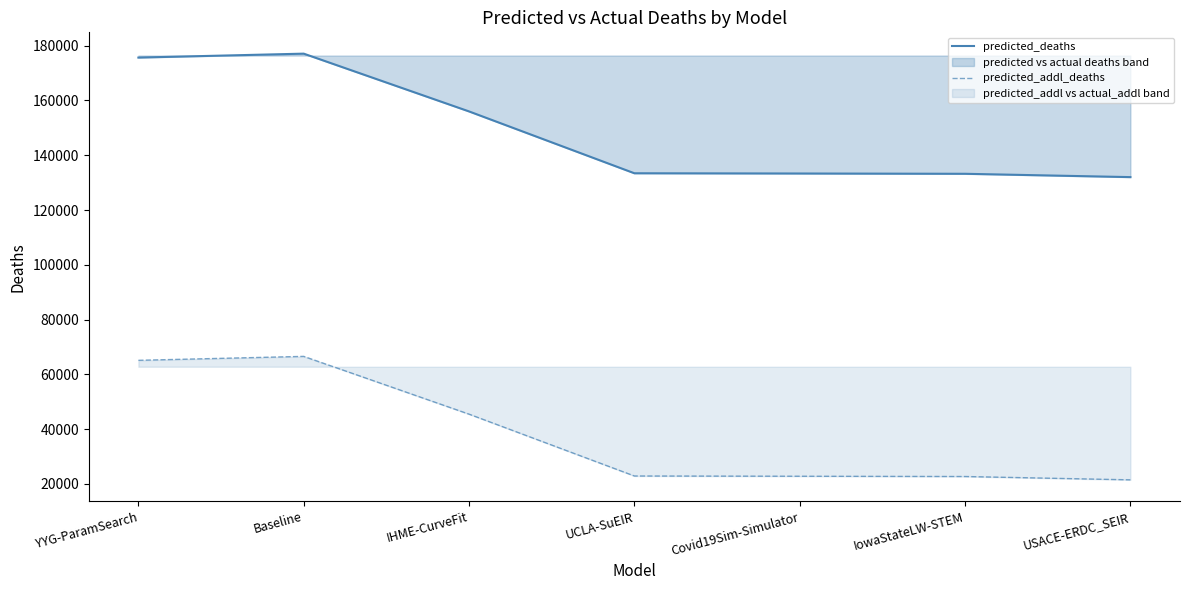

At which label does predicted_deaths reach its minimum?

USACE-ERDC_SEIR